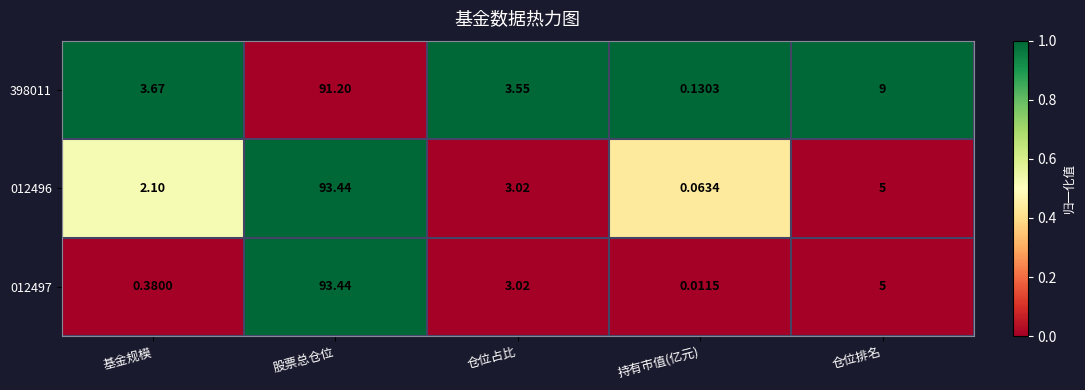

Rank the categories by 012497 value from highest to lowest.

股票总仓位, 仓位排名, 仓位占比, 基金规模, 持有市值(亿元)